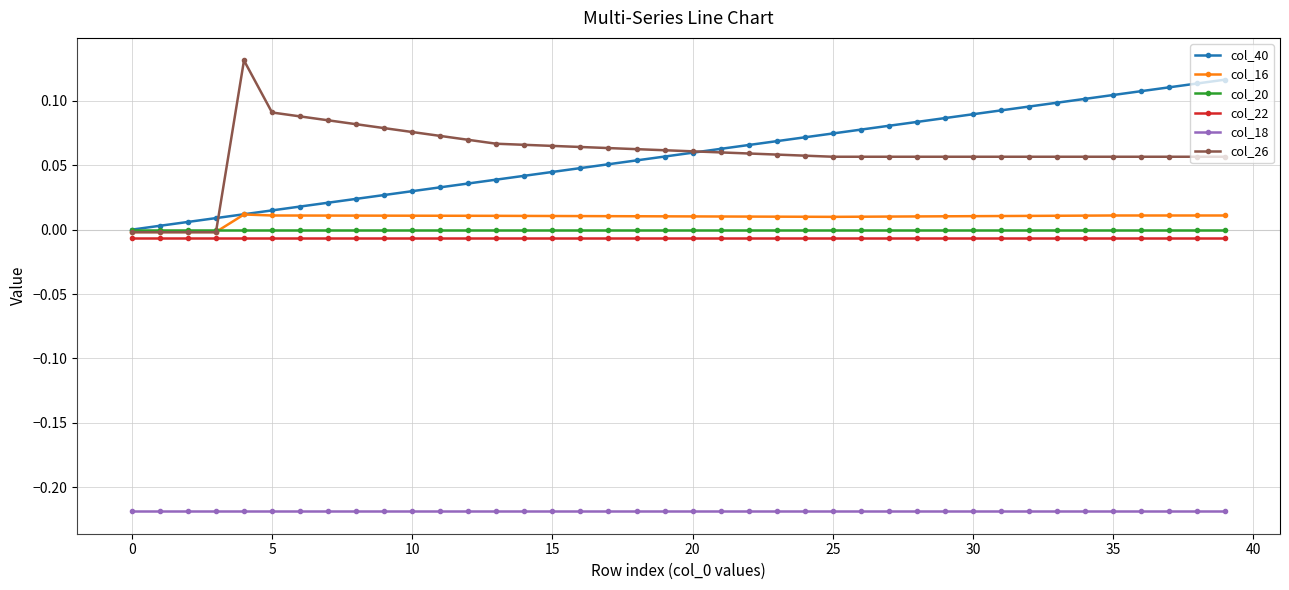

True or false: col_26 and col_18 cross at least once.

False